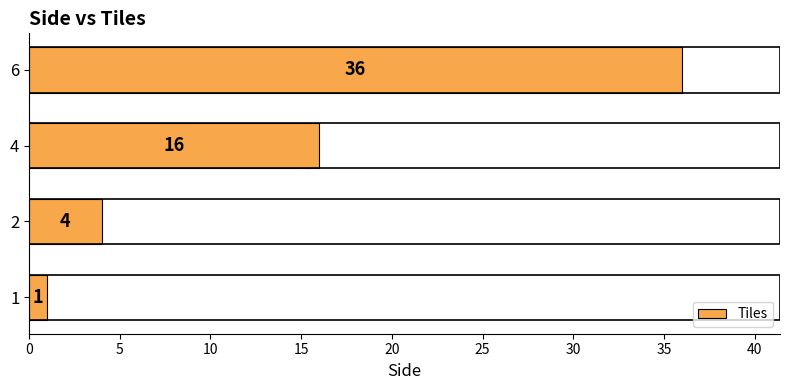

Does the chart contain stacked bars?

No